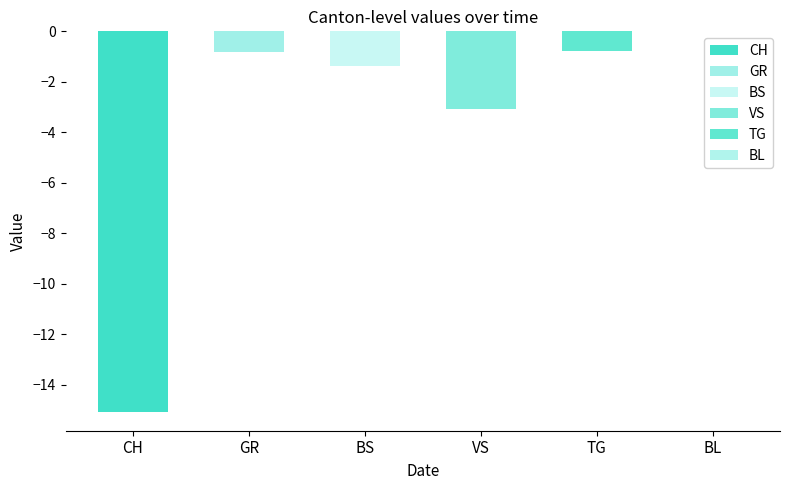

Is the value of VS at 2020-07-03 greater than the value of BS at 2020-06-24?

No